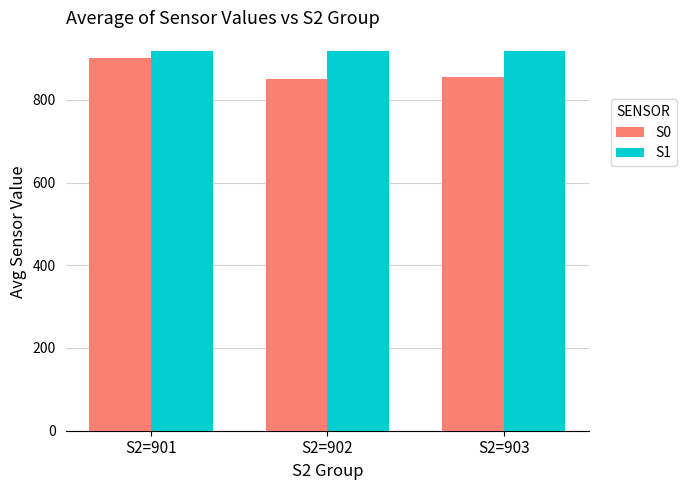

Is it true that S1 equals 916.8 at S2=902?

True